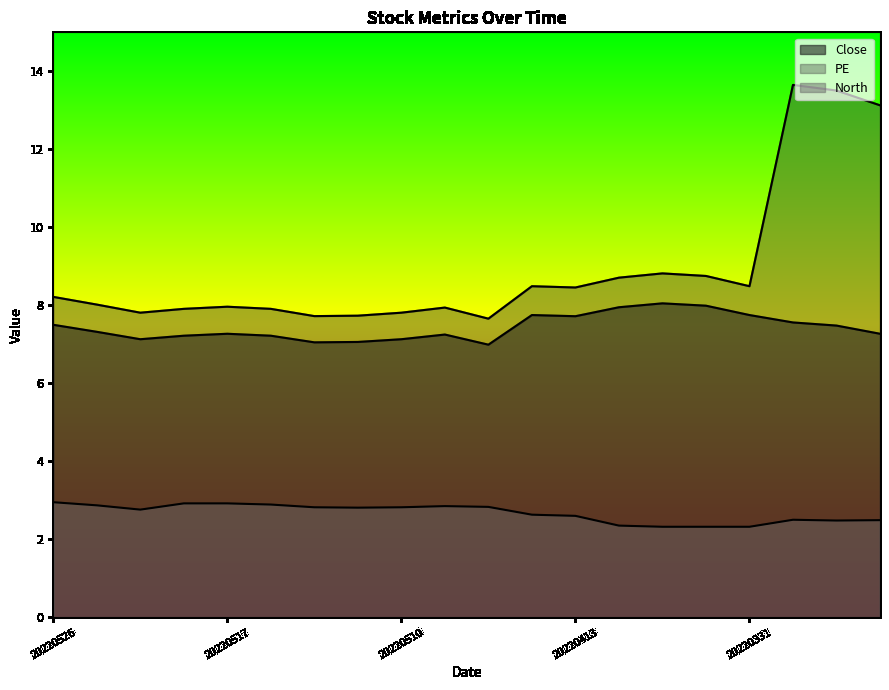

At 20220428, list the series in order from largest to smallest.

PE, Close, North